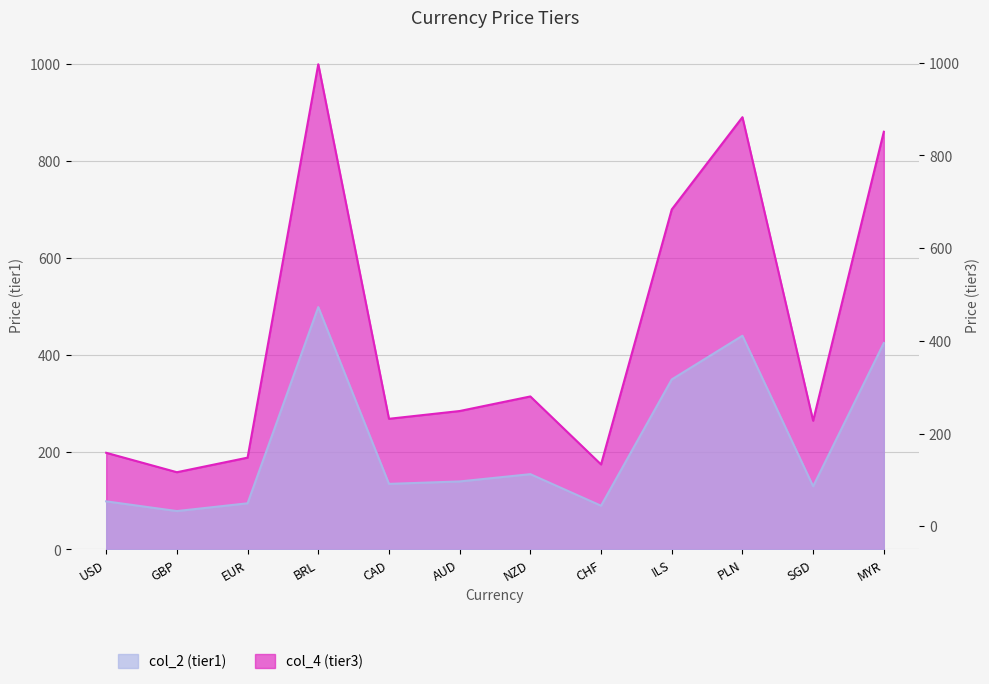

At CAD, list the series in order from largest to smallest.

col_4 (tier3), col_2 (tier1)